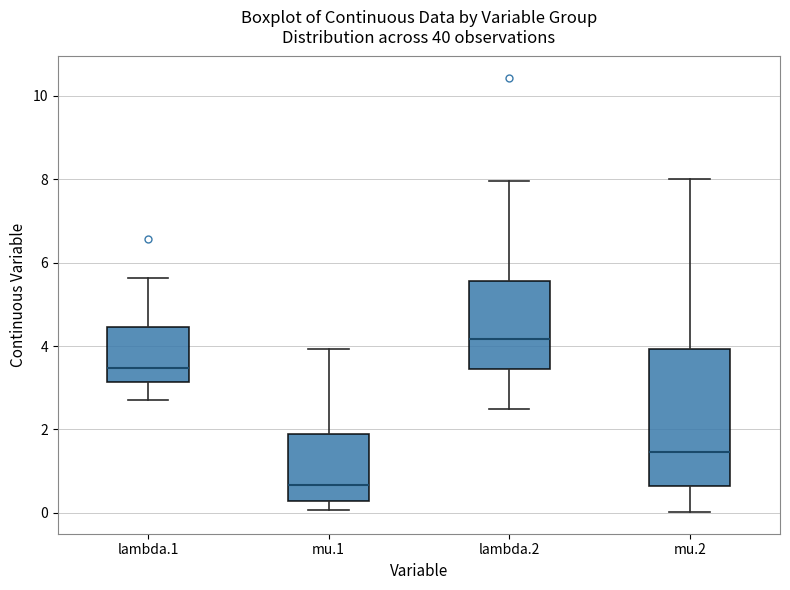

Where is the lower edge of the box for mu.1 on the y-axis? The values are not printed on the chart, so give them approximately, as read against the axis.

0.2